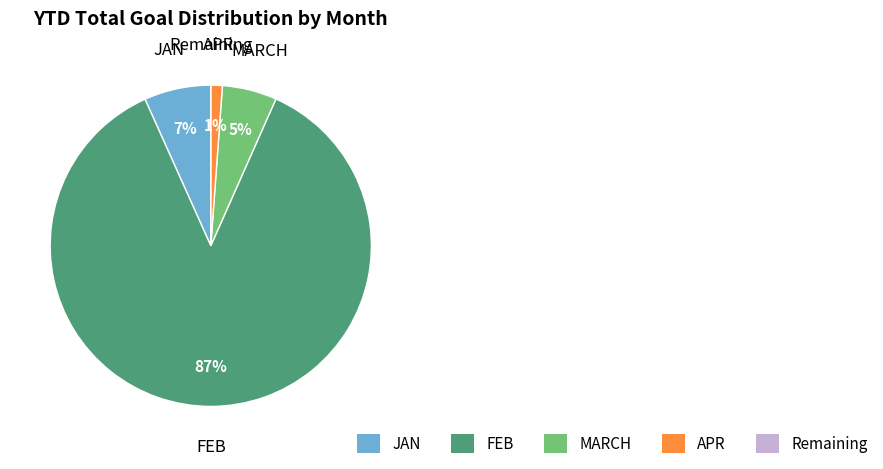

Is it true that FEB is 73% of the pie?

False